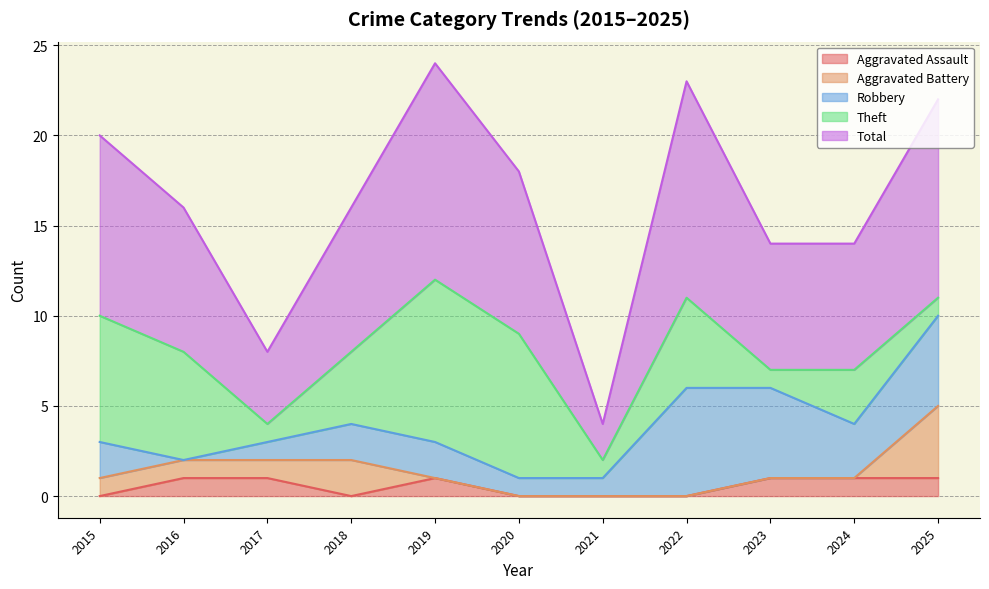

How many Robbery values are between 1 and 5?

9